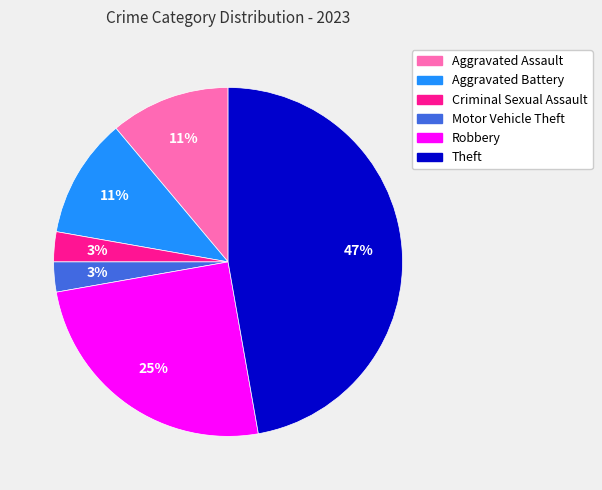

Combined, do Aggravated Assault and Motor Vehicle Theft account for over 50%?

No